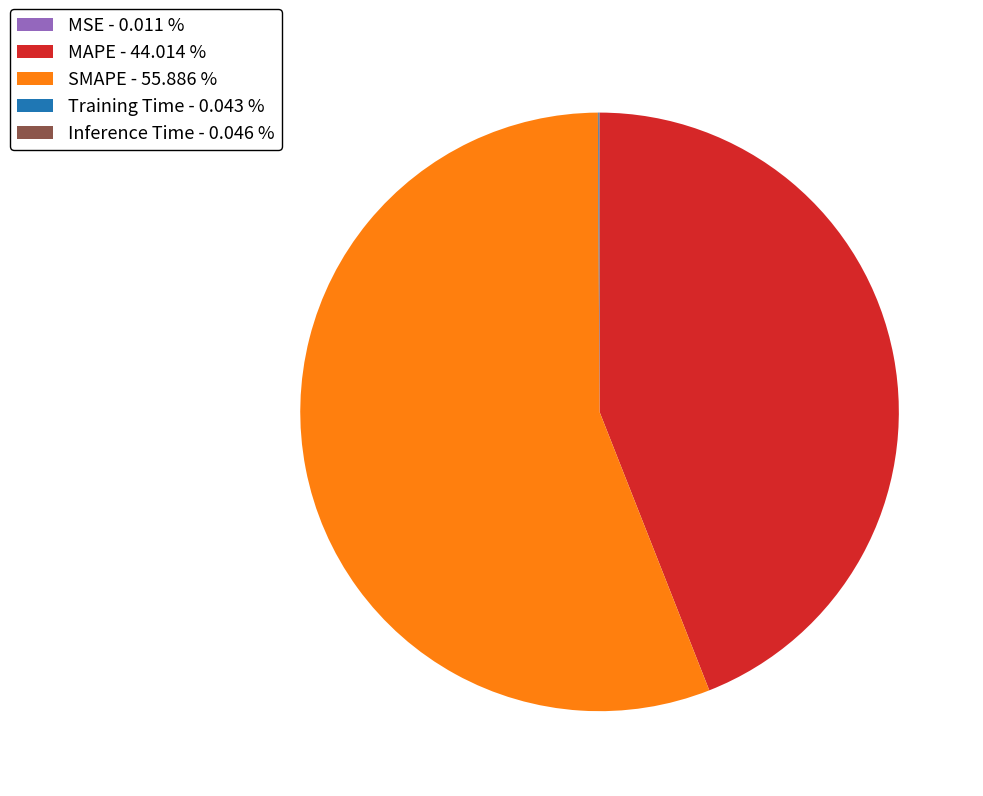

What is the majority slice?

SMAPE